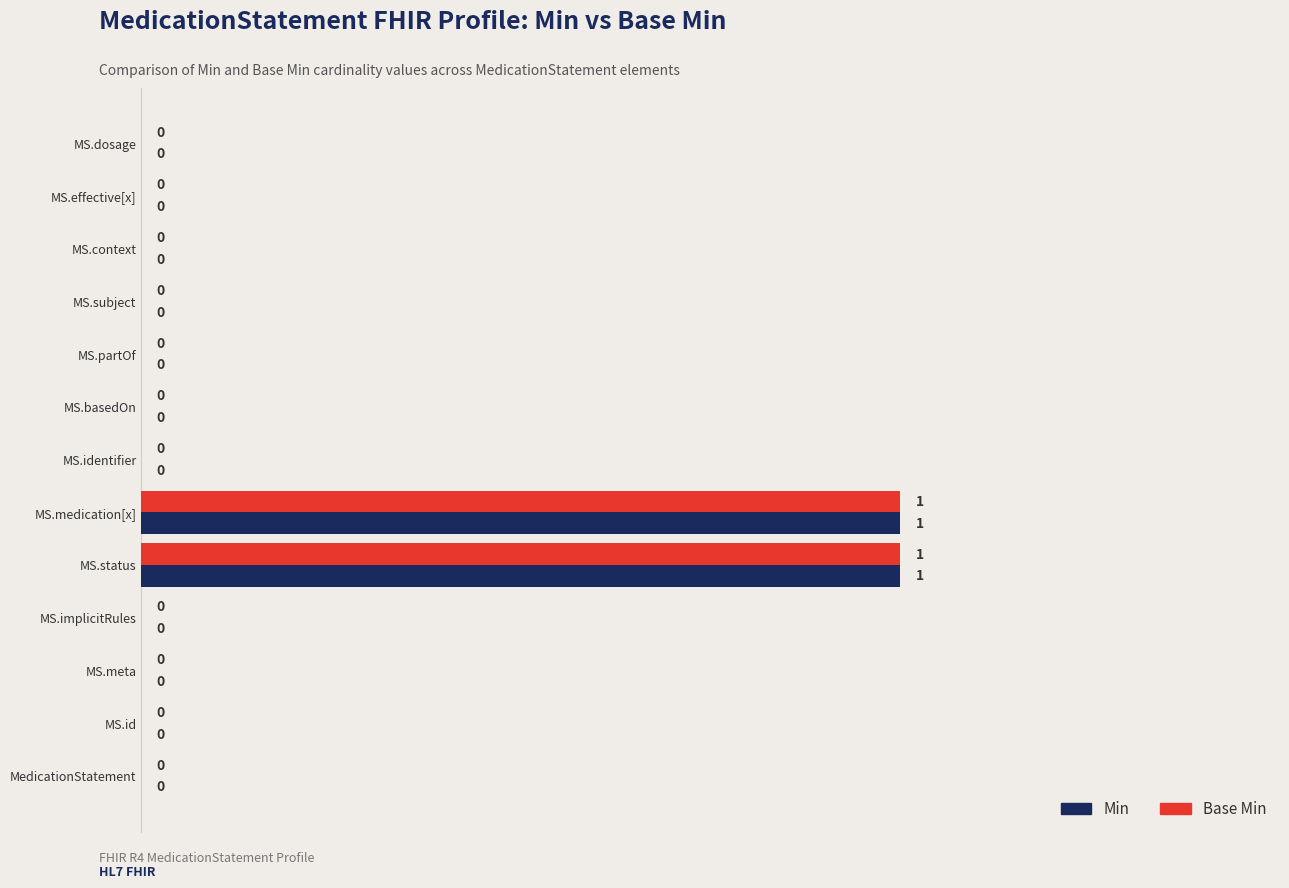

How many Min values are between 0 and 1?

13